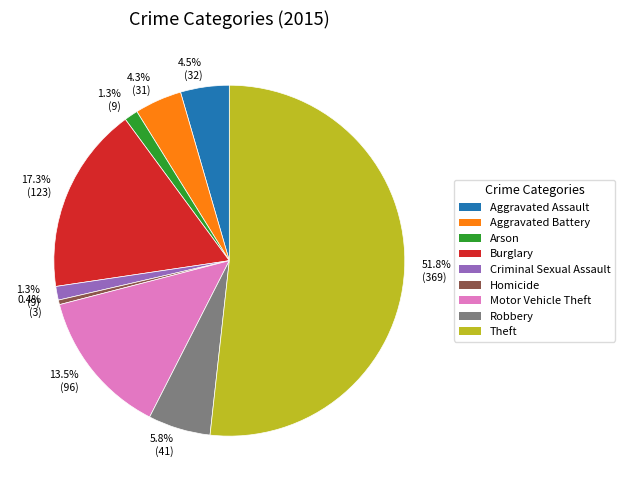

Which category accounts for the majority?

Theft